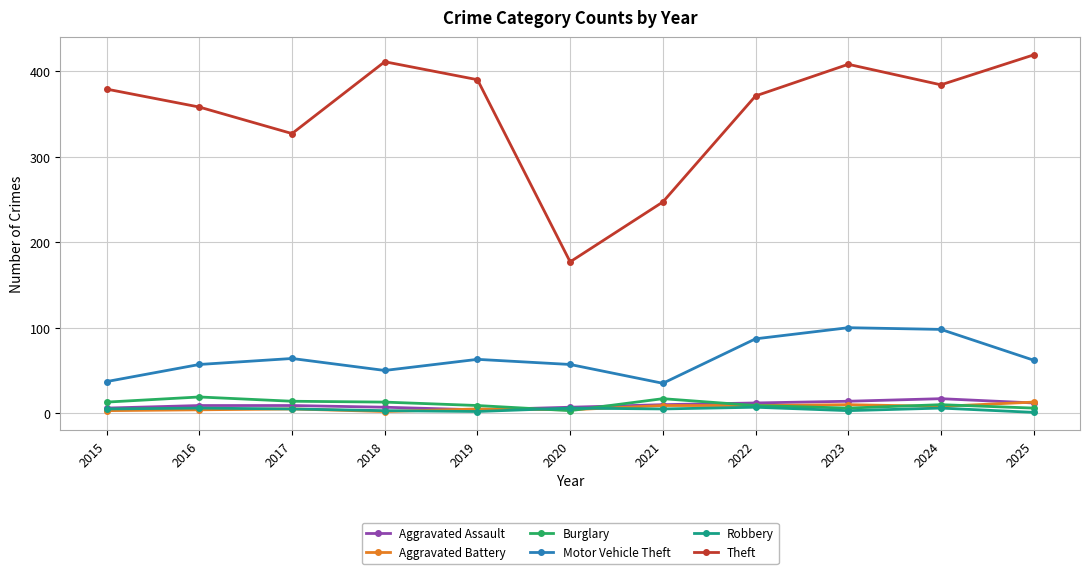

How many lines are shown in the chart?

6